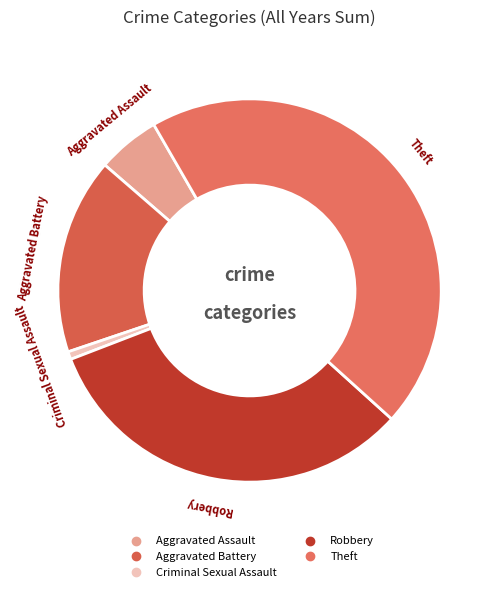

Between Aggravated Battery and Robbery, which is larger?

Robbery